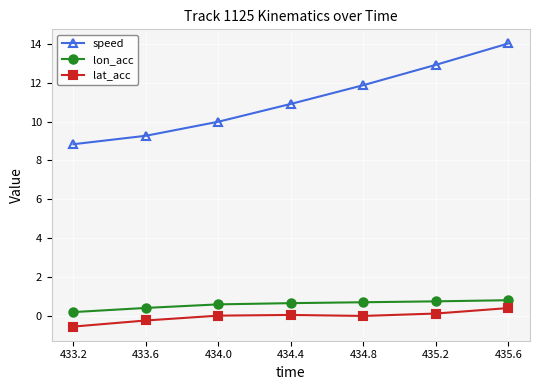

At how many categories does at least one series exceed 8?

7